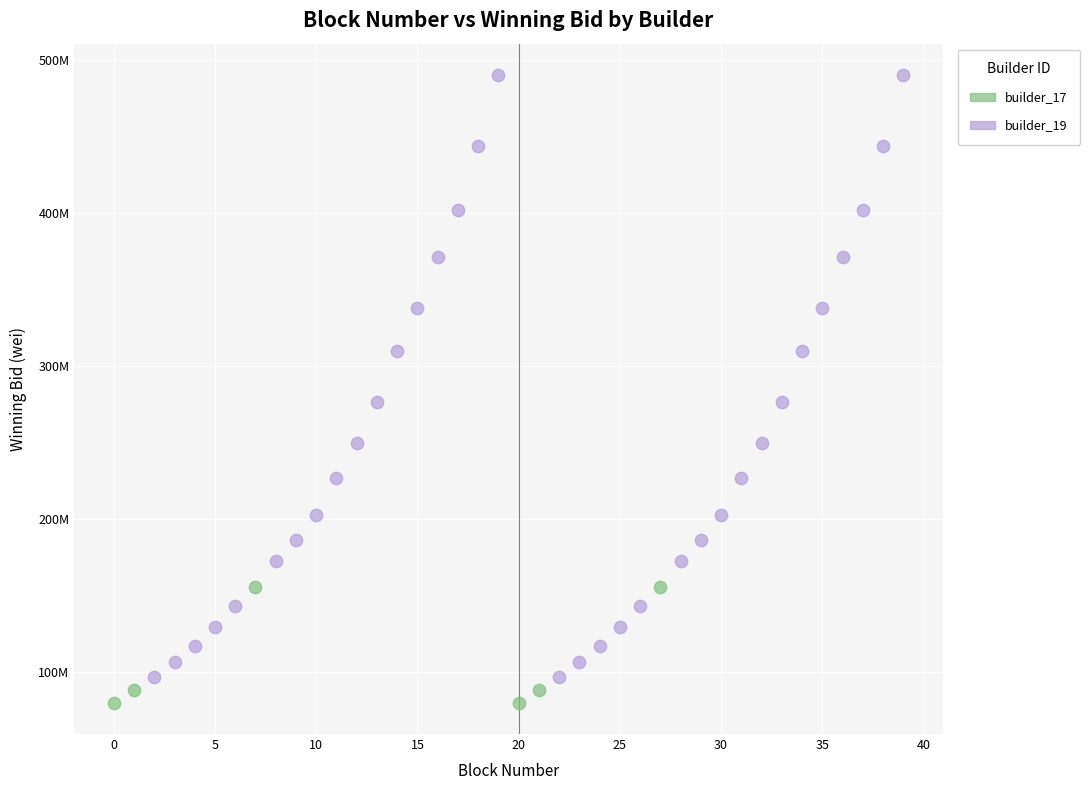

What are all the series names shown in the legend?

builder_17, builder_19